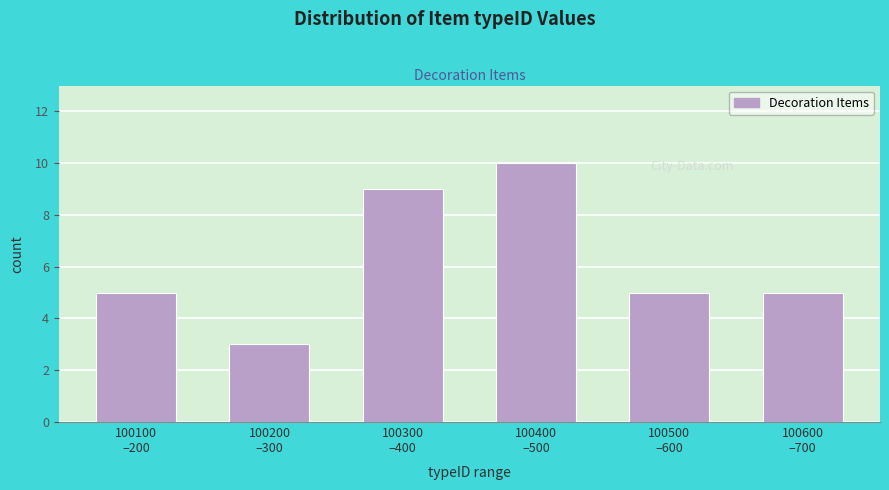

Reading left to right, list all the values displayed in this chart.

5	3	9	10	5	5